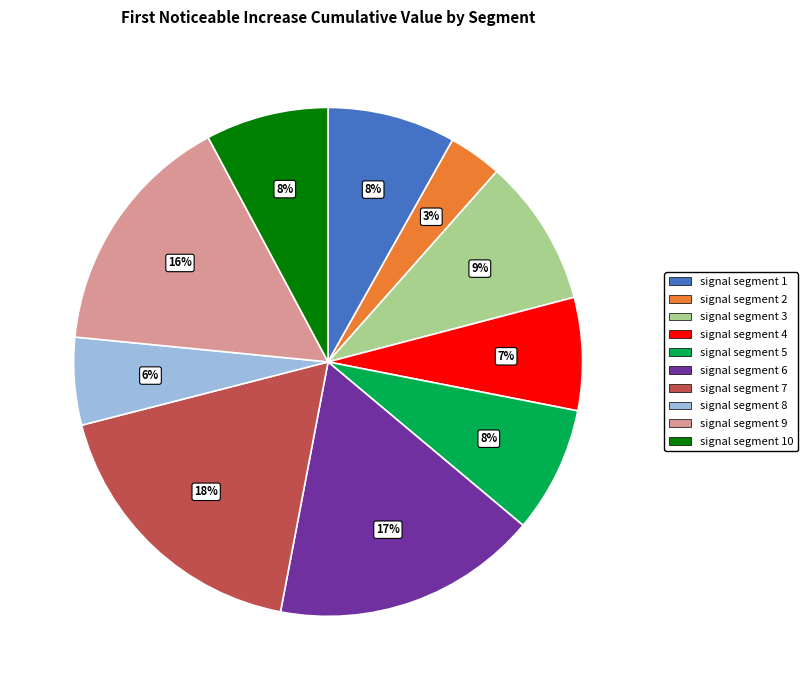

To the nearest percent, what is the average slice percentage?

10%